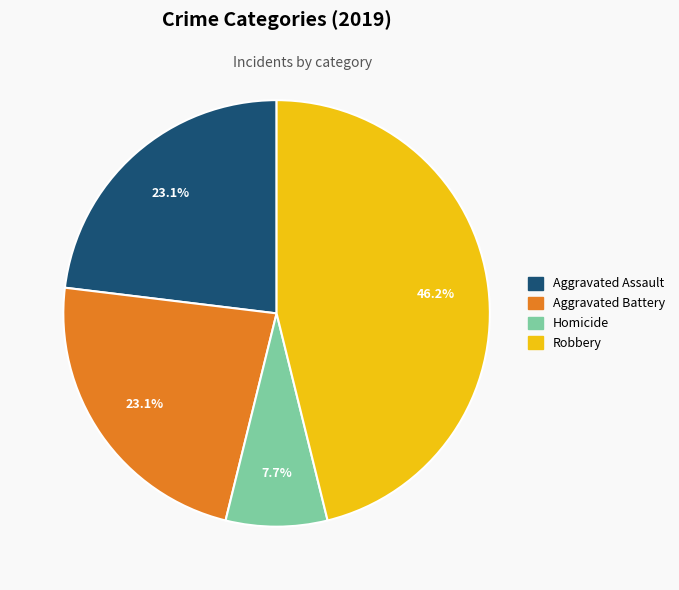

Does any single category account for the majority?

No